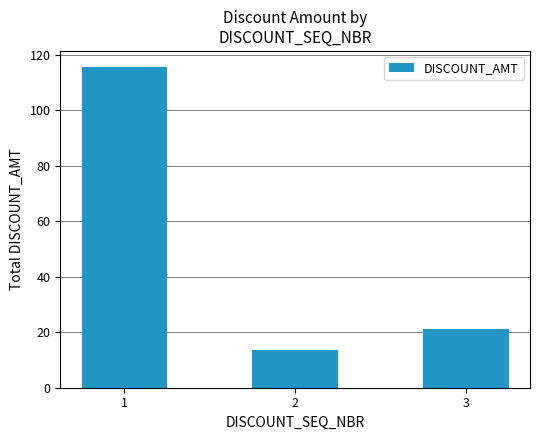

List the labels in order of value, largest first.

1, 3, 2